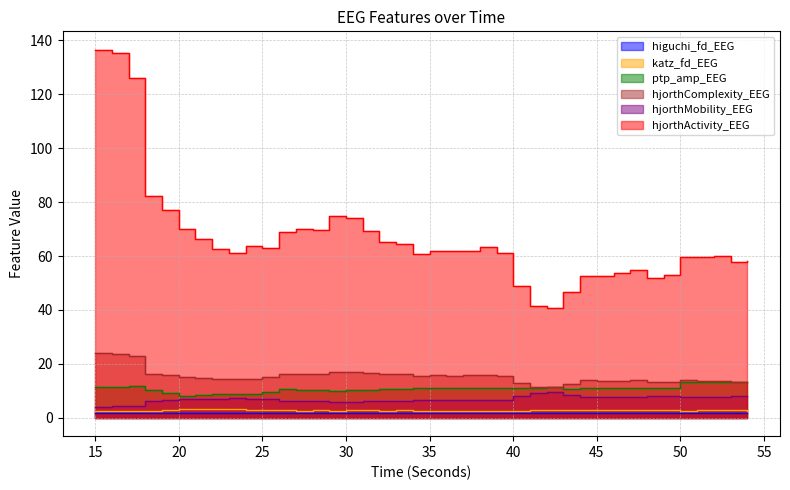

Reading left to right, extract all data points from this chart.

higuchi_fd_EEG: 1.6	1.6	1.6	1.6	1.6	1.6	1.6	1.6	1.6	1.6	1.6	1.6	1.6	1.6	1.6	1.6	1.6	1.6	1.6	1.6	1.6	1.6	1.6	1.6	1.6	1.7	1.7	1.7	1.7	1.7	1.7	1.7	1.7	1.7	1.7	1.7	1.7	1.7	1.7	1.7
katz_fd_EEG: 2.5	2.6	2.5	2.6	2.9	3.3	3.2	3.1	3.1	2.8	2.9	2.8	2.6	2.8	2.6	2.7	2.8	2.6	2.7	2.7	2.6	2.5	2.6	2.6	2.6	2.3	3.0	3.0	3.0	2.9	2.7	2.9	2.7	2.8	2.7	2.7	2.8	2.7	2.8	2.6
hjorthMobility_EEG: 4.2	4.2	4.4	6.2	6.4	6.8	7.0	7.1	7.2	7.0	6.8	6.3	6.2	6.3	5.9	5.8	6.1	6.3	6.3	6.6	6.5	6.5	6.4	6.5	6.6	8.2	9.3	9.4	8.5	7.6	7.8	7.7	7.6	8.1	8.1	7.6	7.7	7.8	7.9	8.0
hjorthComplexity_EEG: 23.9	23.7	22.8	16.4	15.9	15.0	14.6	14.3	14.2	14.6	15.1	16.1	16.2	16.1	16.9	17.1	16.6	16.2	16.1	15.4	15.7	15.5	15.8	15.9	15.6	12.7	11.5	11.4	12.5	13.9	13.7	13.8	14.0	13.4	13.3	14.0	13.8	13.6	13.4	13.3
ptp_amp_EEG: 11.5	11.5	11.9	10.1	9.1	8.2	8.5	8.7	8.8	8.6	9.6	10.5	10.4	10.4	10.1	10.1	10.5	10.8	10.8	11.2	11.1	11.1	11.0	10.9	11.1	11.2	11.2	11.3	10.5	11.1	11.1	11.0	10.9	11.2	11.1	13.2	13.2	13.2	13.4	13.4
hjorthActivity_EEG: 136.5	135.3	125.9	82.2	77.1	70.0	66.3	62.5	61.2	63.7	62.9	68.9	69.9	69.8	74.8	74.1	69.2	65.1	64.6	60.6	61.9	61.8	62.0	63.4	61.2	49.0	41.5	40.7	46.5	52.6	52.8	53.7	54.8	51.8	53.0	59.8	59.5	59.9	57.9	58.1